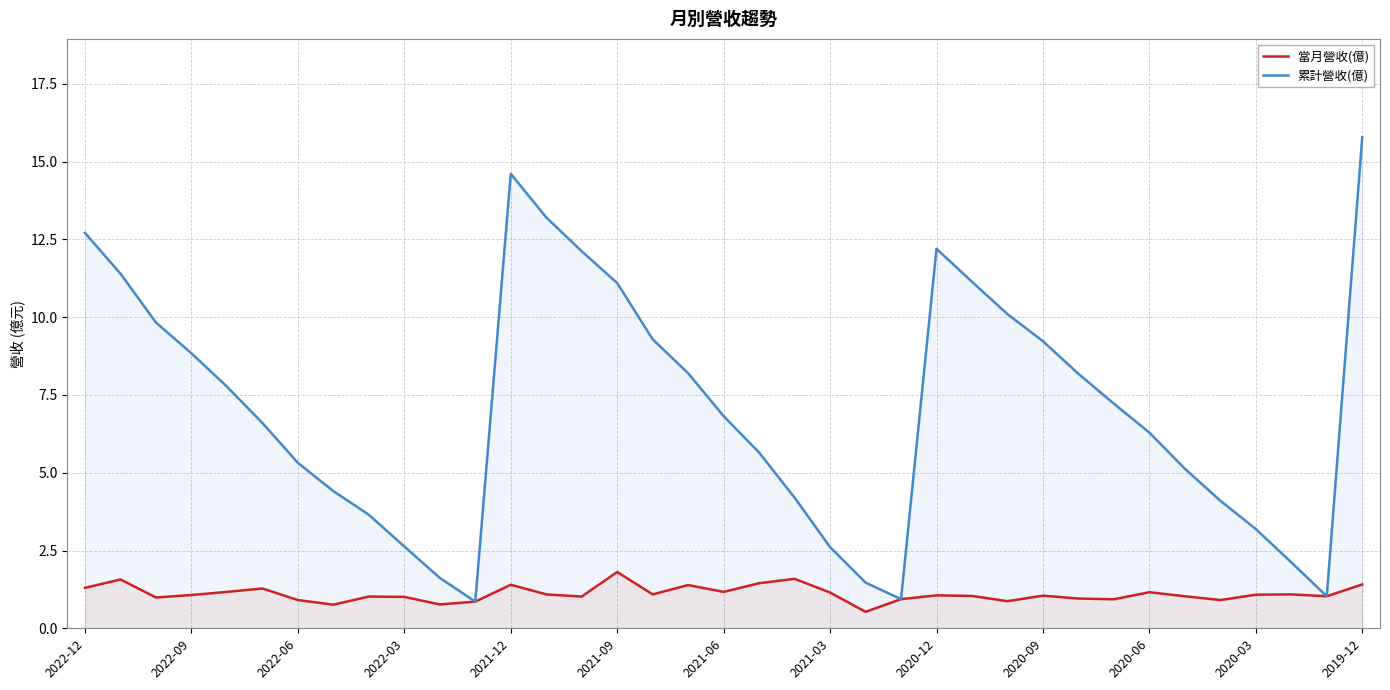

Which series has the largest range (max minus min)?

累計營收(億)